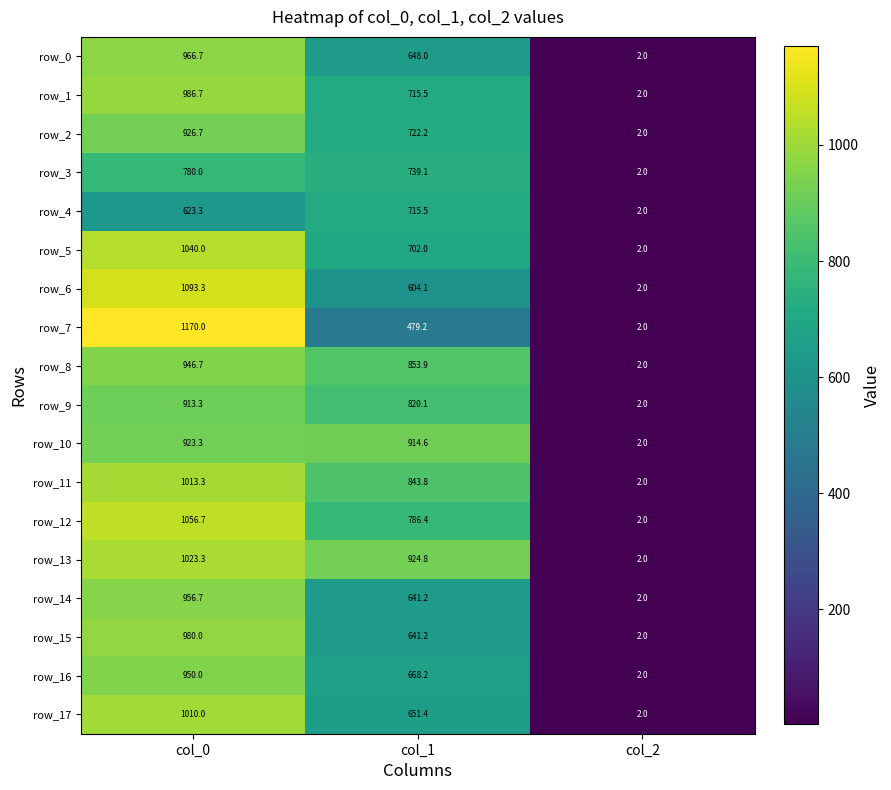

Where is row_4 nearest to the value 358?

col_0